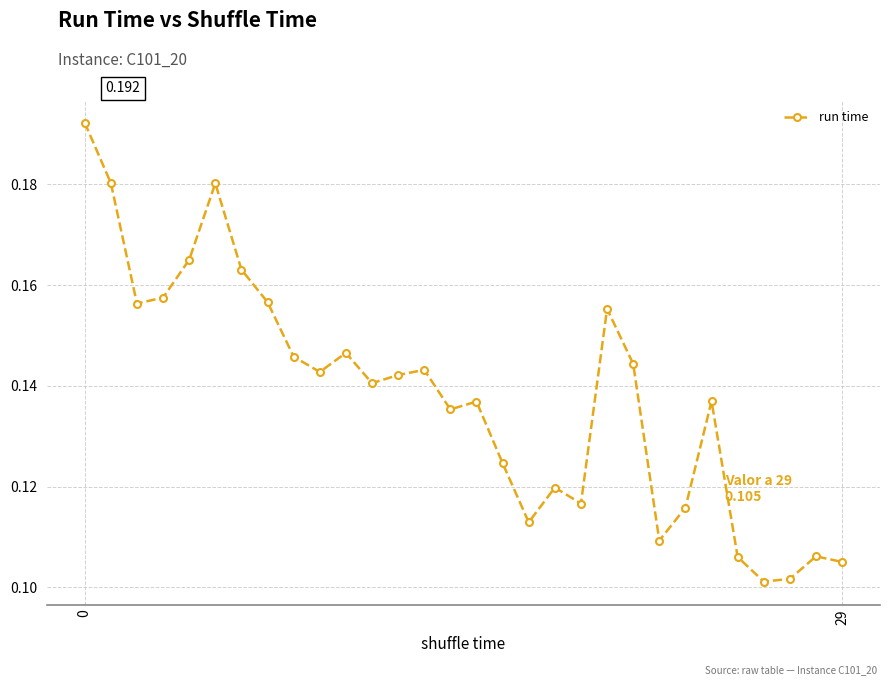

True or false: there are more than 0 points higher than both neighbors.

True